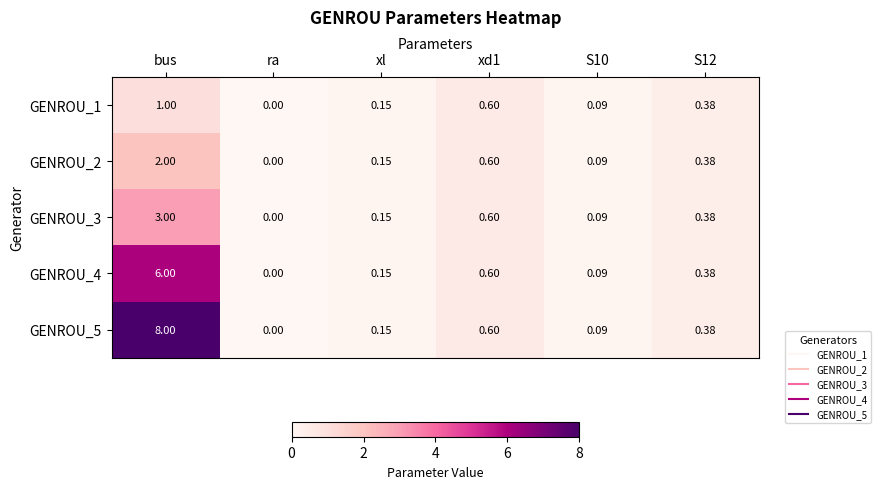

At which category does the chart reach its minimum across all series?

ra